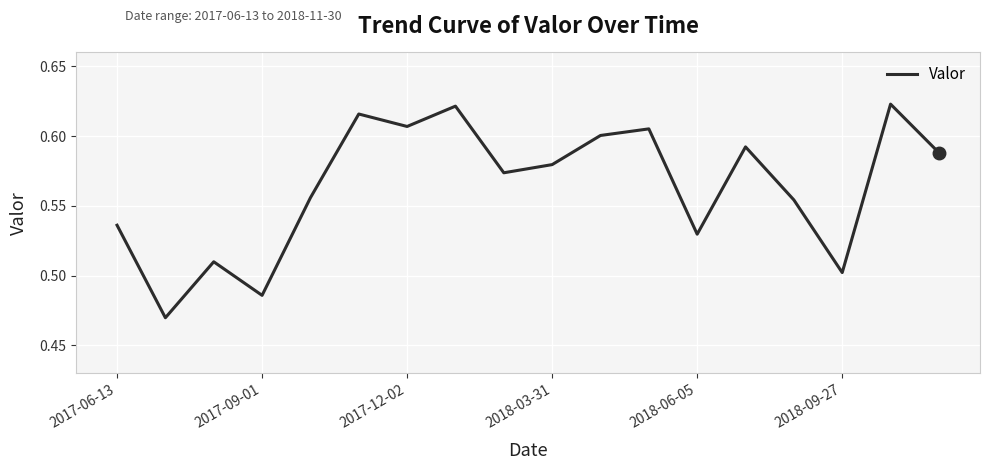

True or false: the data has more than 2 interior local peaks.

True